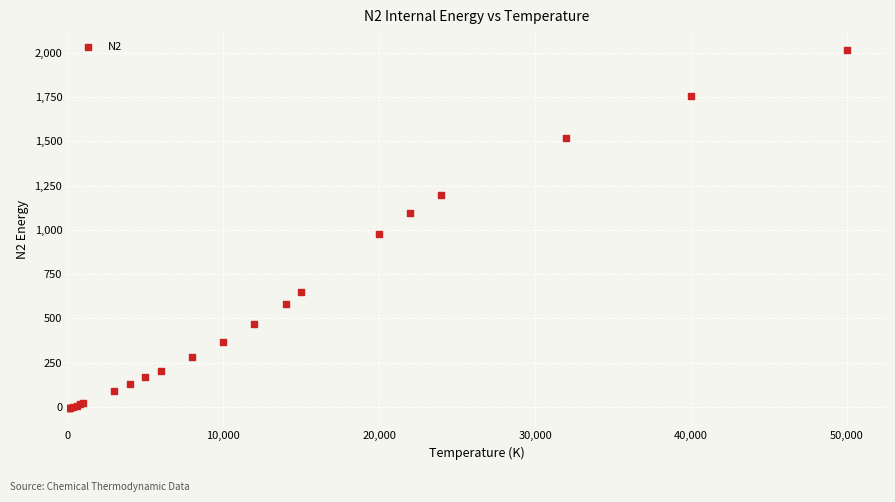

What Y value in the scatter plot is closest to 1003?

978.3